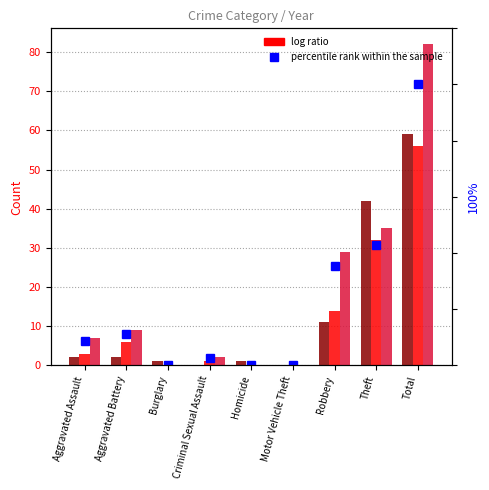

What is the change in value from Burglary to Theft?

+42.7